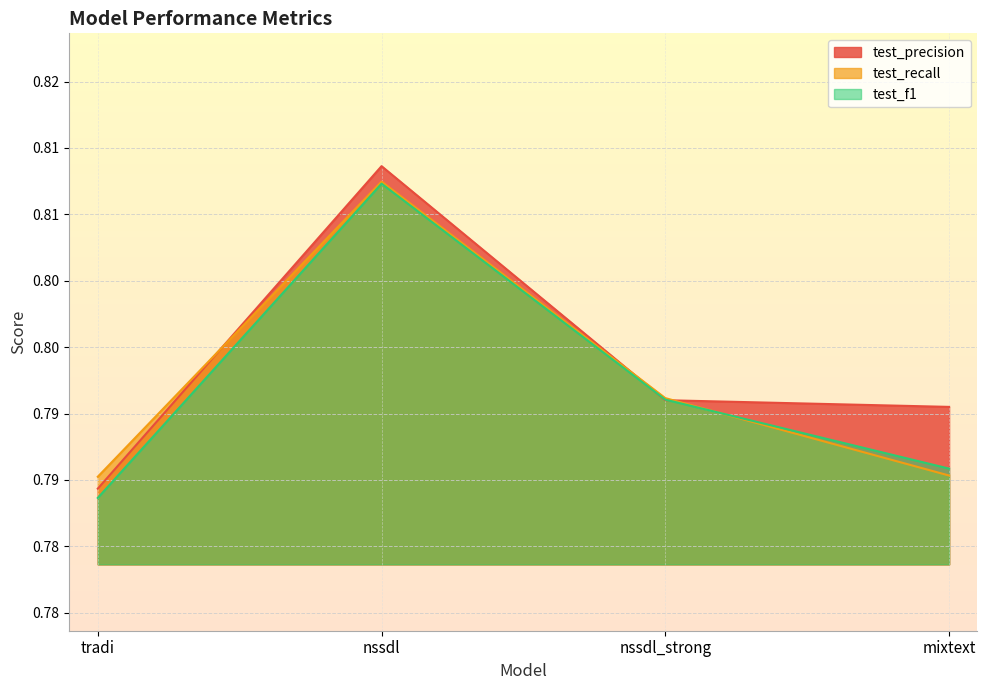

At which category is the sum across all series the highest?

nssdl